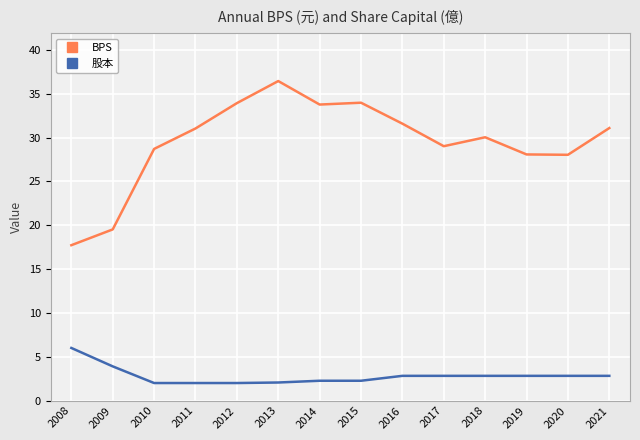

Does the chart have visible grid lines?

Yes